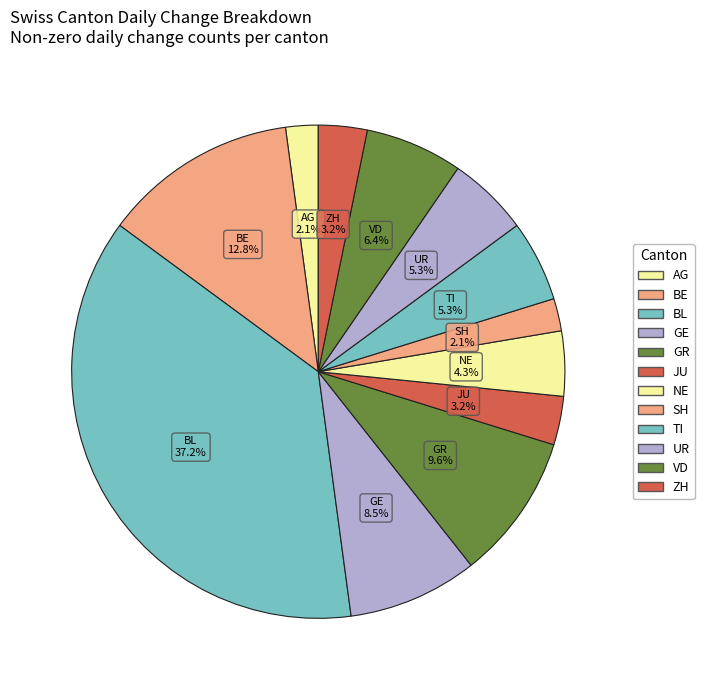

How many slices are in this pie chart?

12